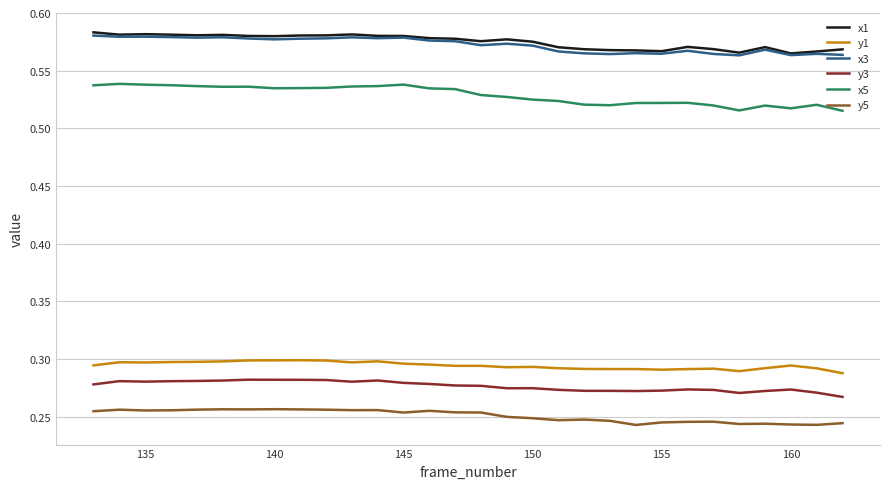

True or false: y5 and y1 cross at least once.

False